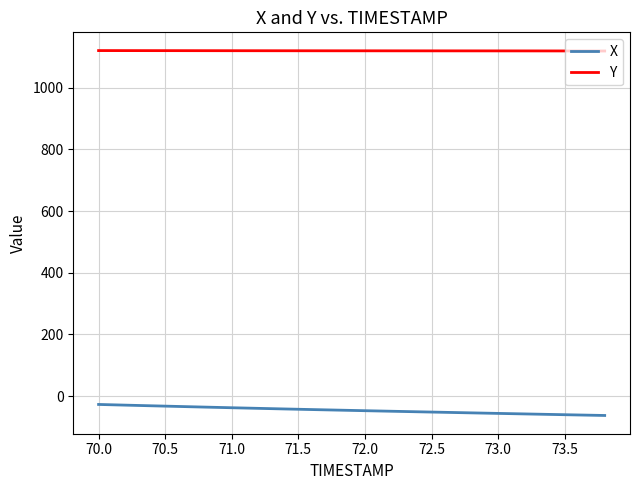

True or false: X and Y intersect in this chart.

False